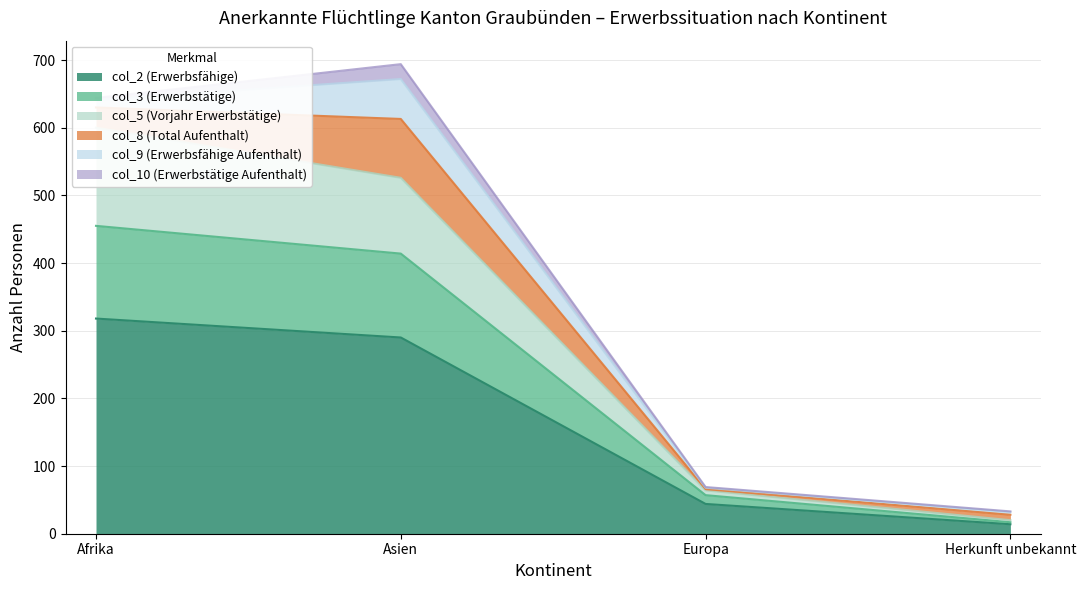

Which category has the highest value in the col_2 (Erwerbsfähige) series?

Afrika